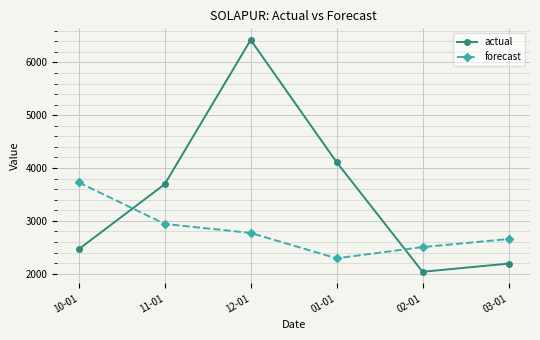

After their last crossing, which series has the higher values: forecast or actual?

forecast